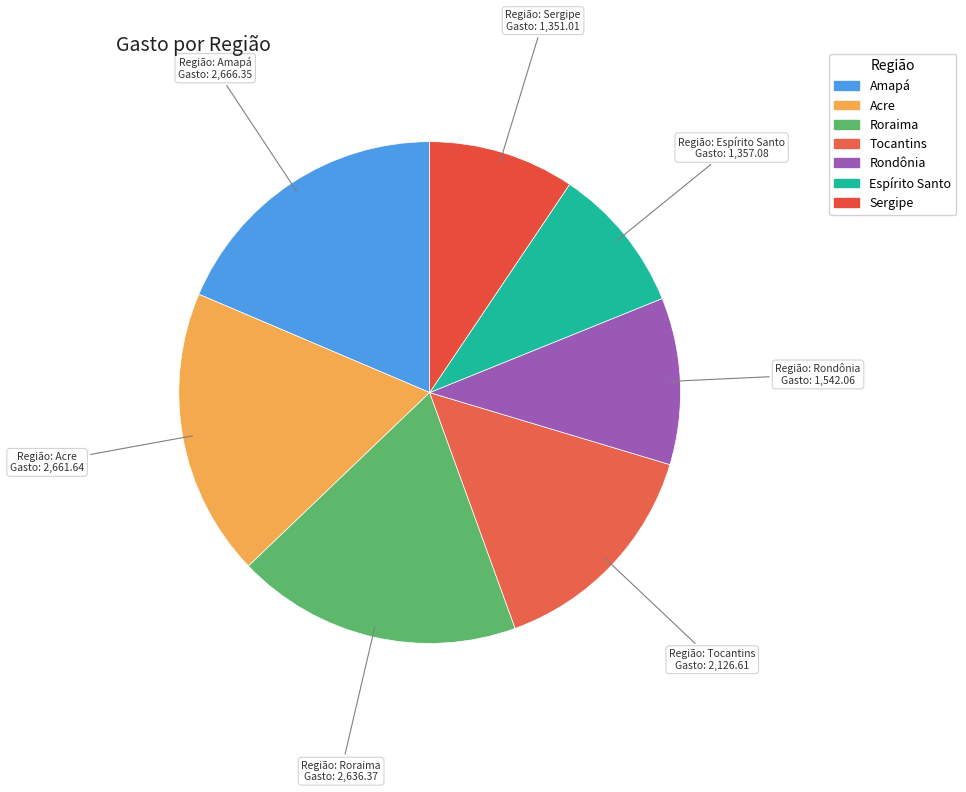

To the nearest percent, what portion does Tocantins represent?

15%